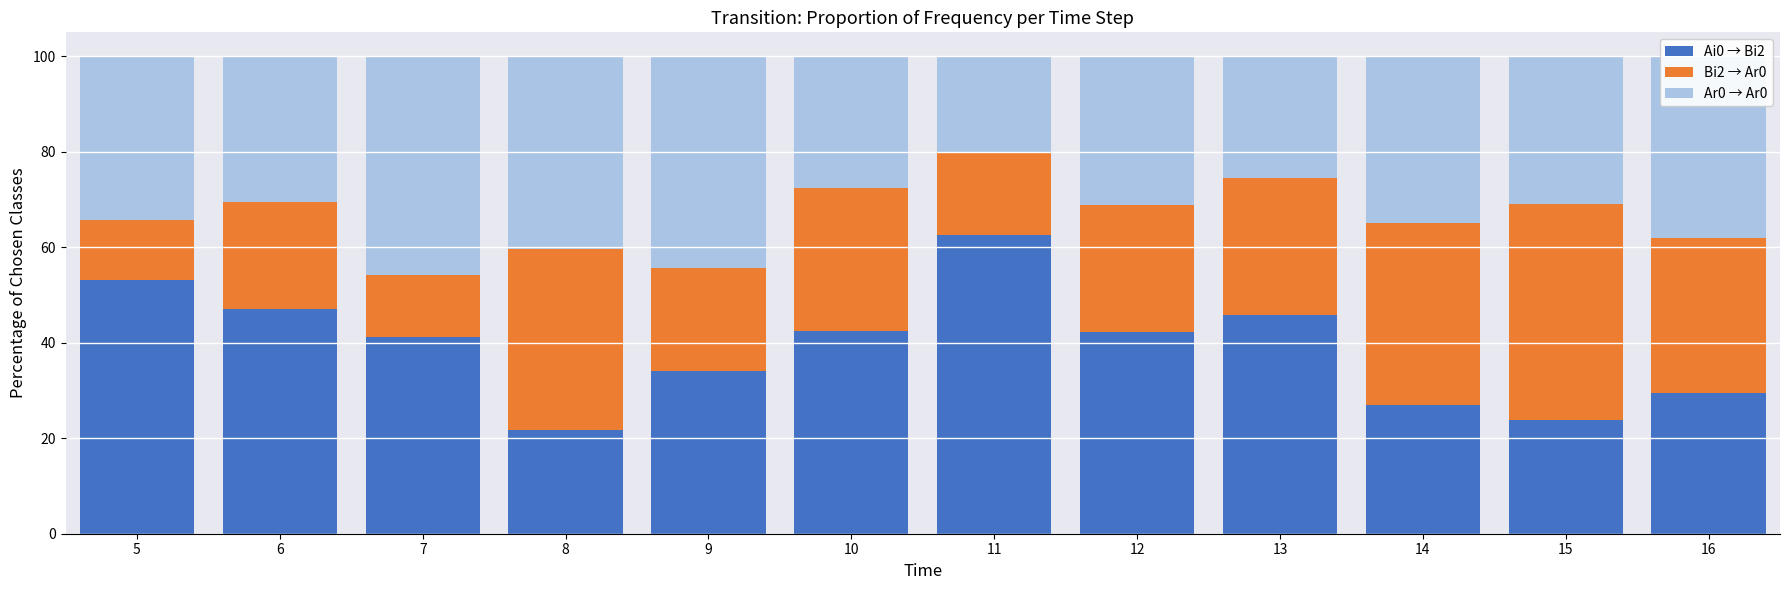

What is the minimum value for Ai0 → Bi2?

21.8